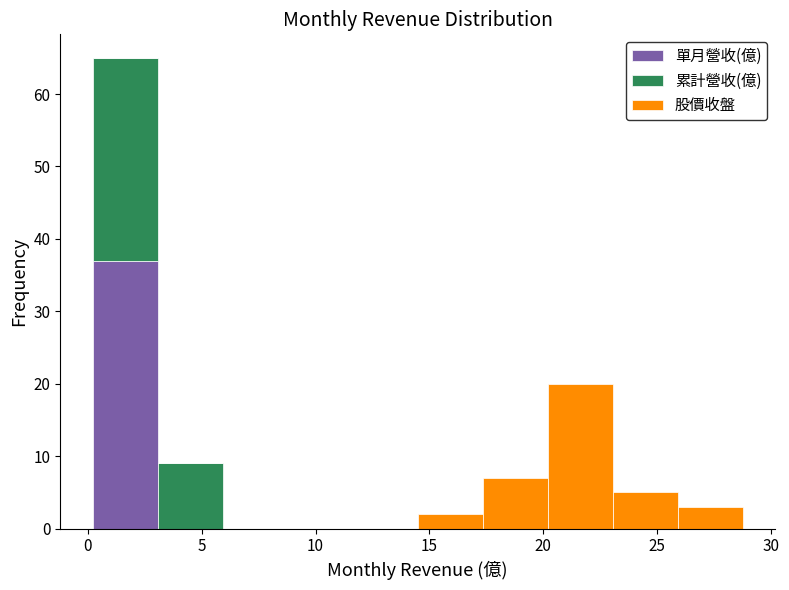

Reading left to right, transcribe this chart: for each stacked bar, give the range it covers on the x-axis and its total height. Neither the bar edges nor the heights are printed on the chart, so give them approximately, as read against the axes.

0.0 to 3.0: 65
3.0 to 6.0: 9
6.0 to 9.0: 0
9.0 to 11.5: 0
11.5 to 14.5: 0
14.5 to 17.5: 2
17.5 to 20.0: 7
20.0 to 23.0: 20
23.0 to 26.0: 5
26.0 to 29.0: 3